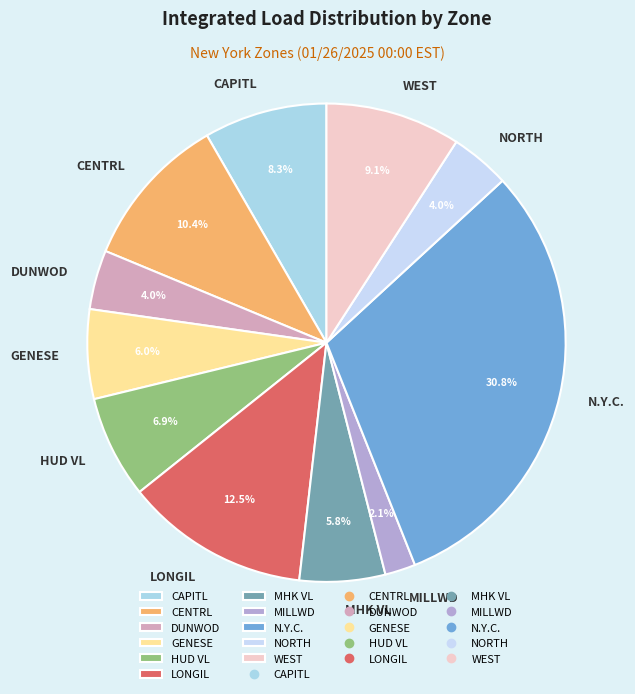

Is GENESE the majority of the pie?

No